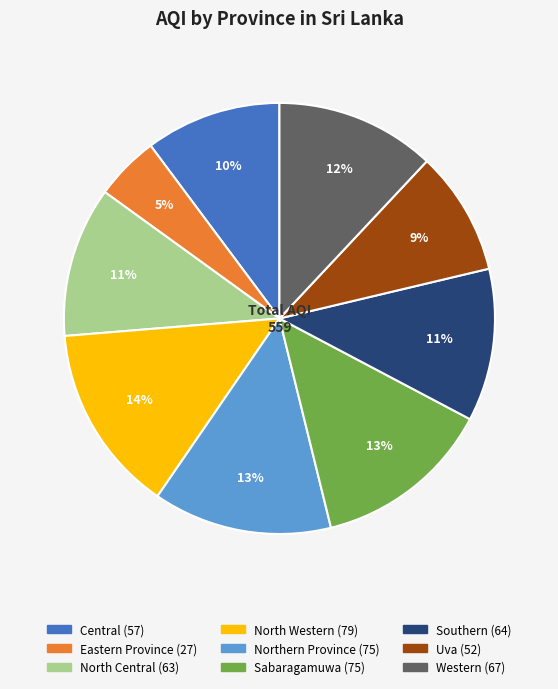

Is there any slice that represents more than half of the pie?

No